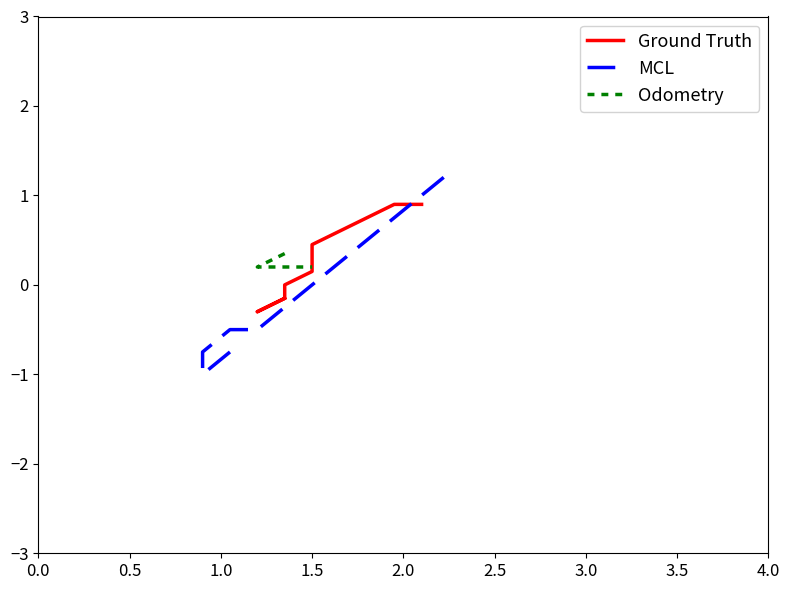

True or false: MCL has more than 2 points higher than both neighbors.

False